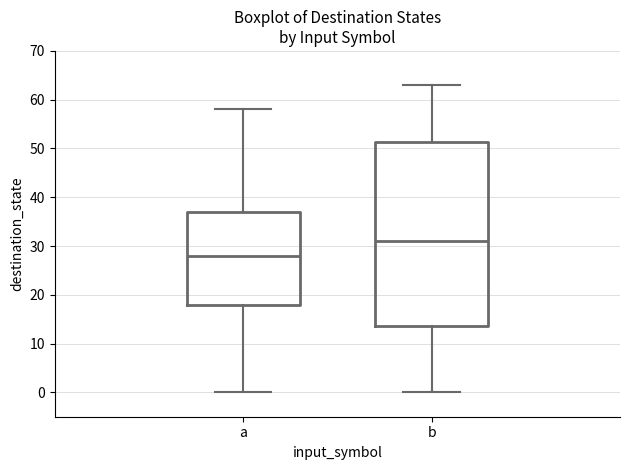

Which box's median line is the highest?

b